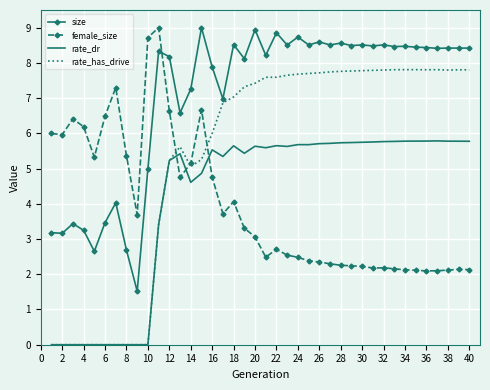

Which series has the widest spread of values?

rate_has_drive